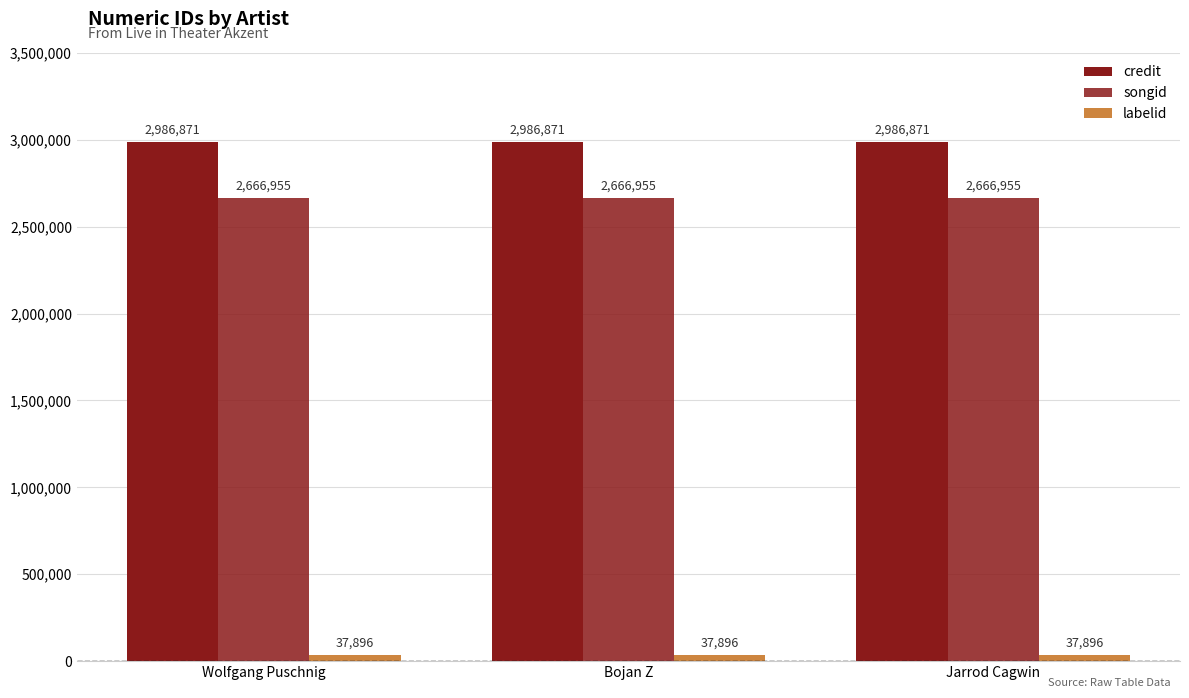

Is the value of credit at Bojan Z greater than the value of songid at Bojan Z?

Yes